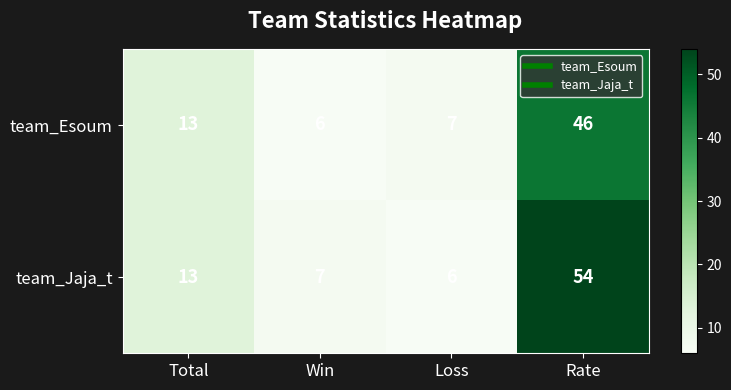

What is the maximum value for team_Jaja_t?

54